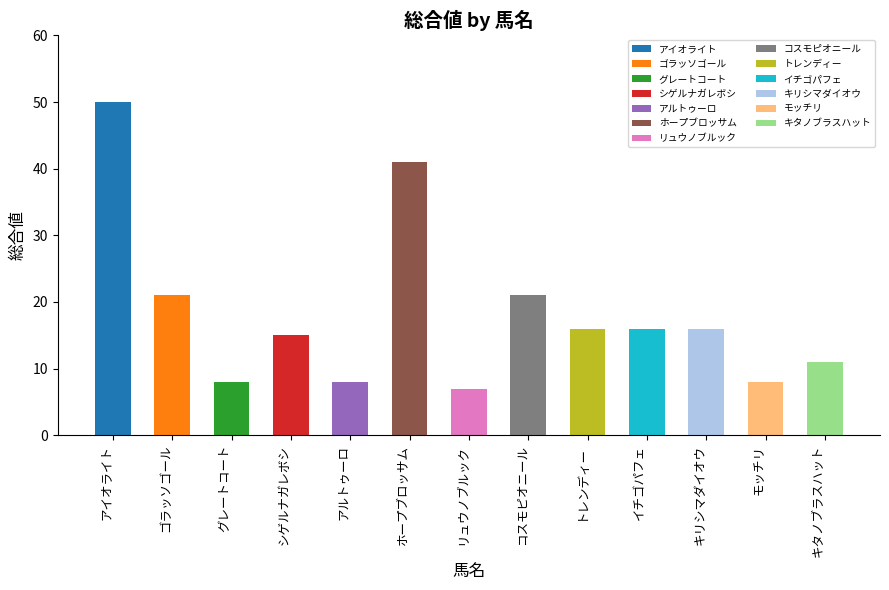

Which label corresponds to the largest value in the chart?

アイオライト